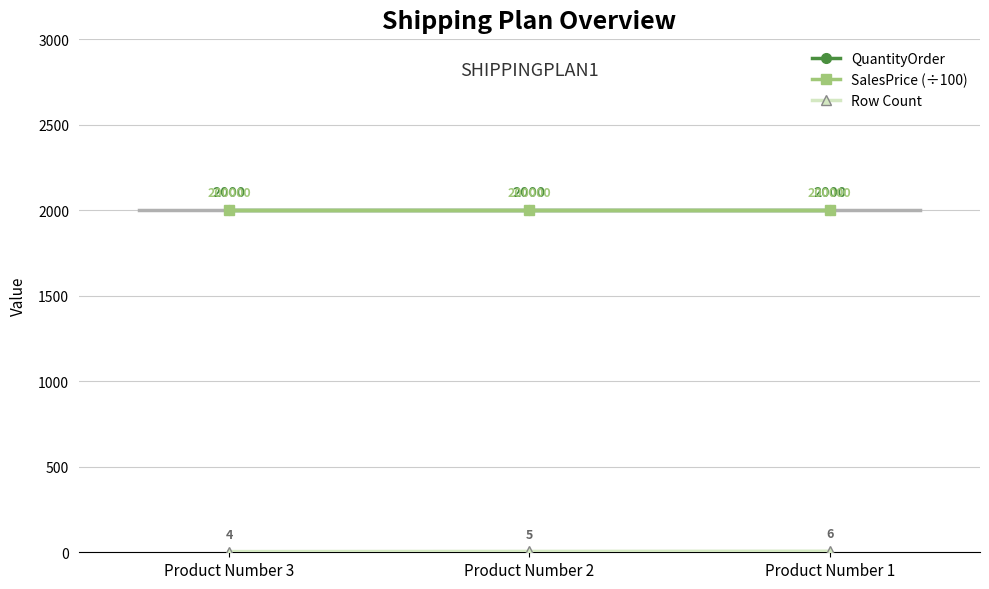

The value of QuantityOrder at Product Number 2 is 875. True or false?

False